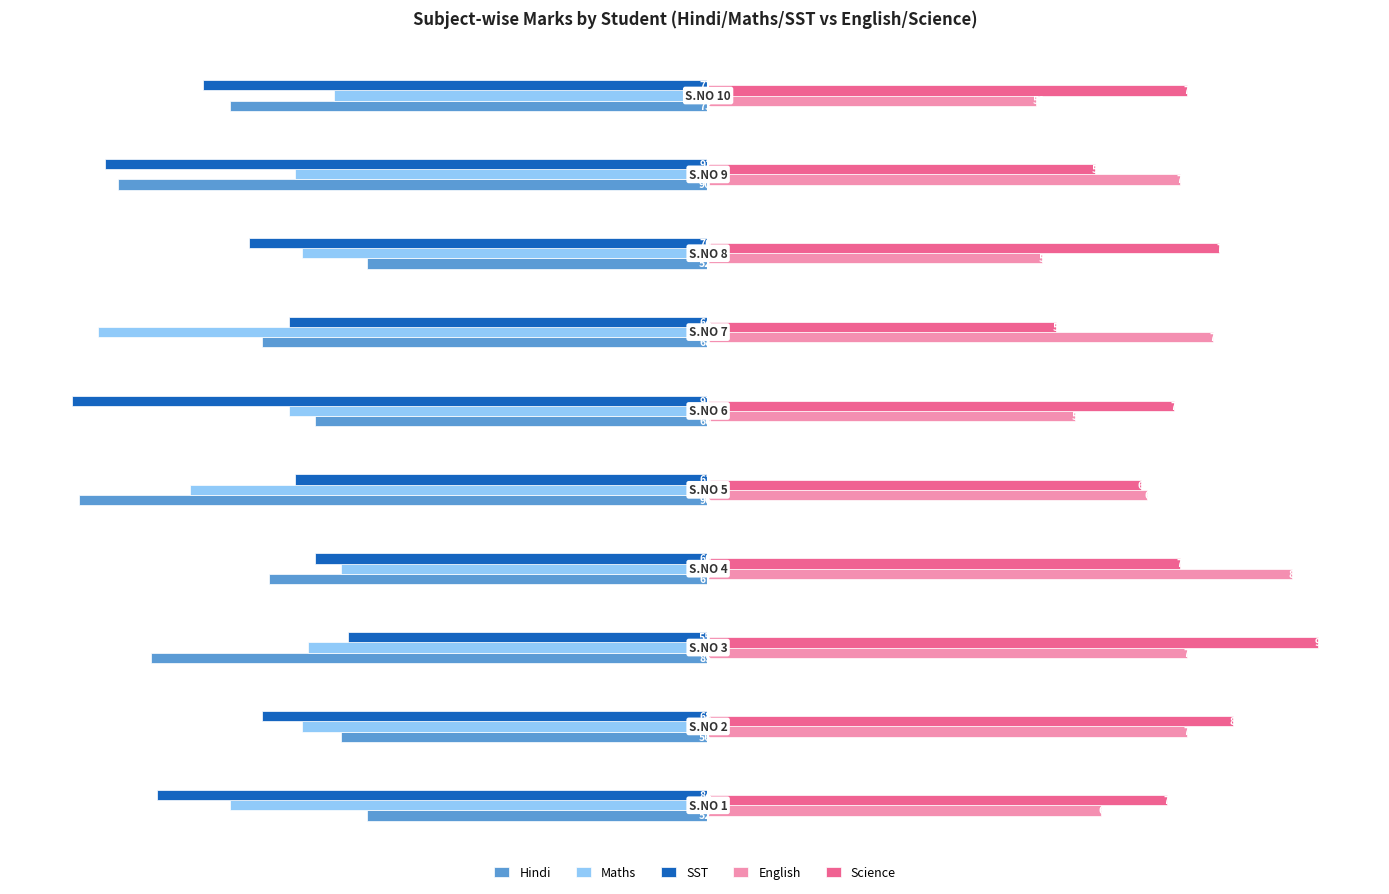

Which series has the largest total across all categories?

Science